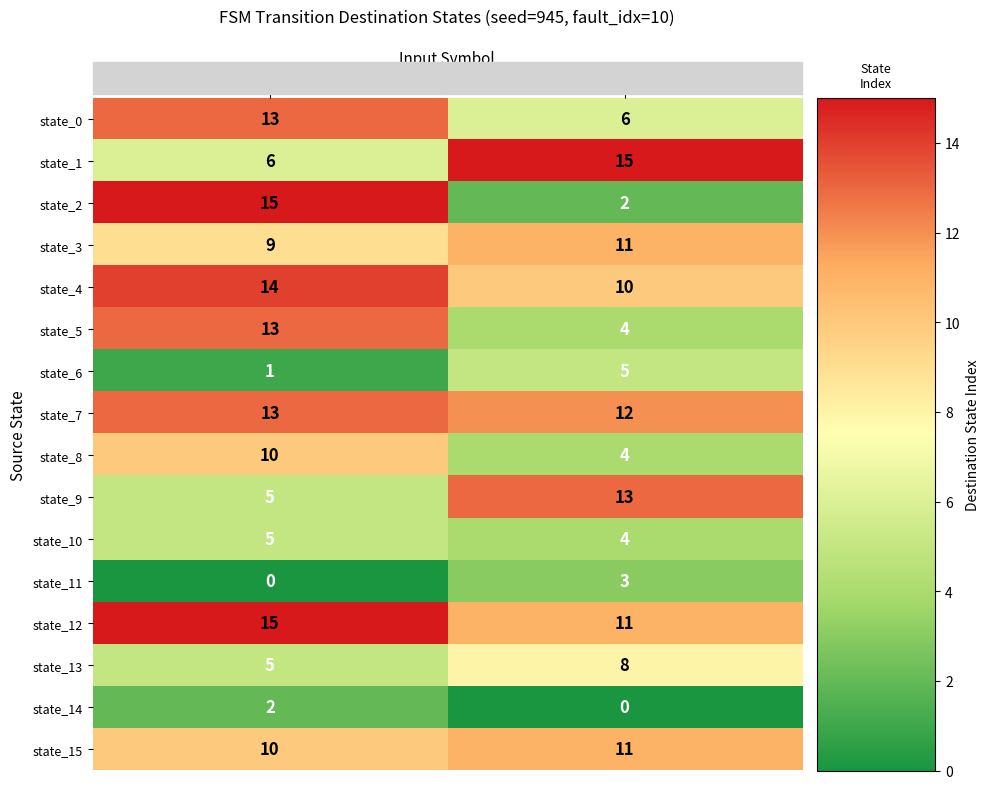

What is the lowest value of the state_5 series?

4